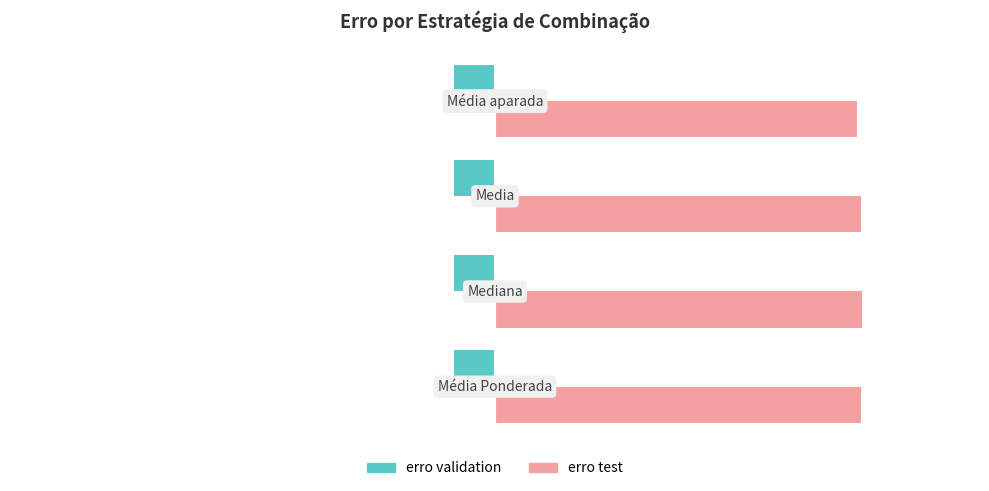

Rank the series by their maximum value, from lowest to highest.

erro validation, erro test